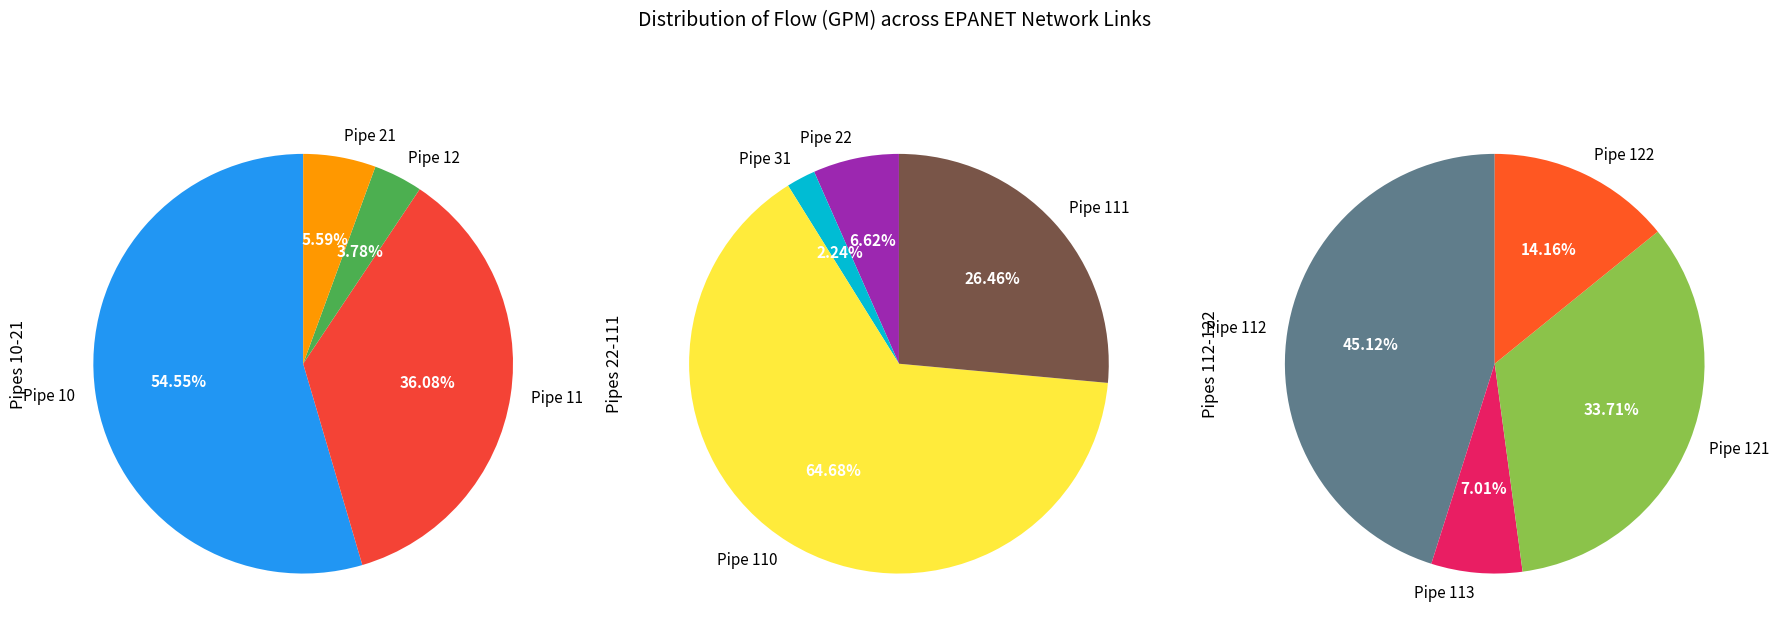

How many segments does this pie chart have?

12